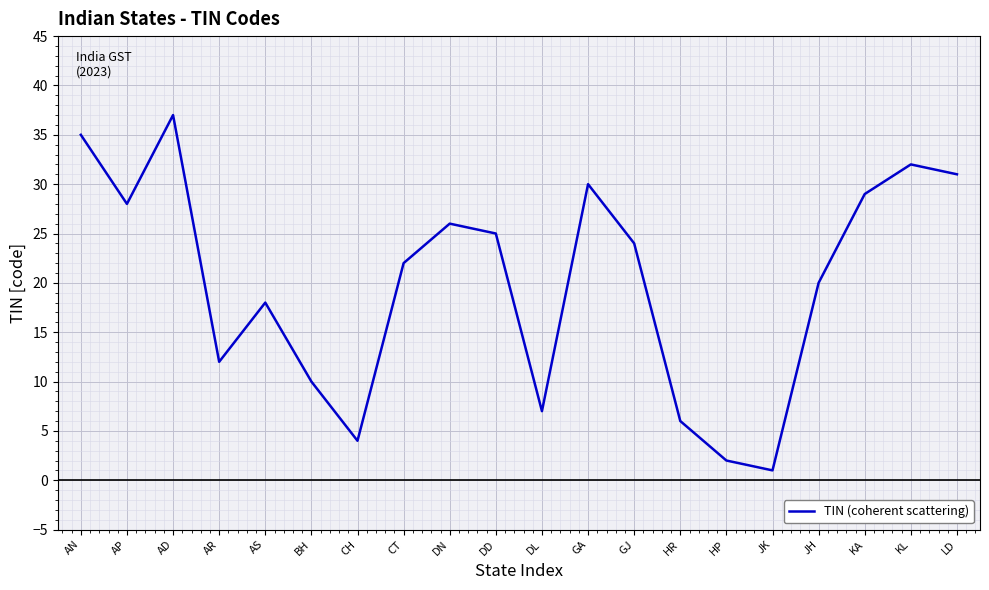

The value at AP is 6. True or false?

False